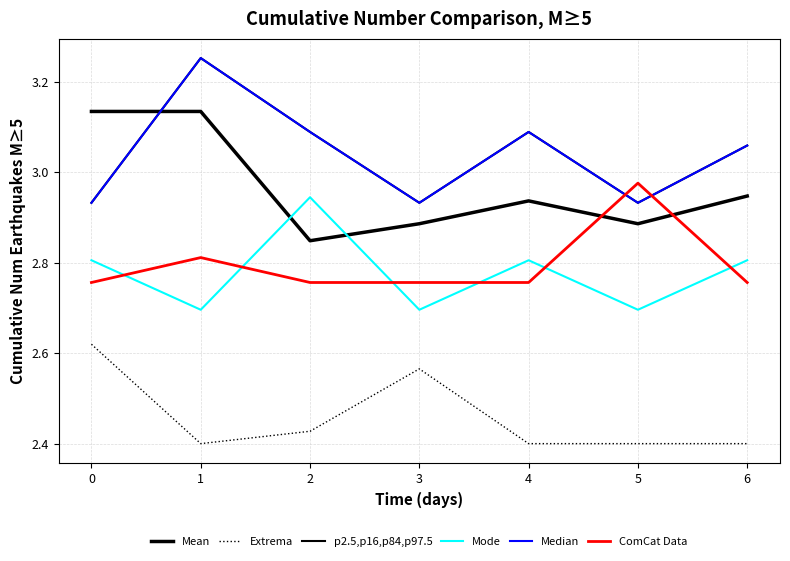

How many Median values are between 2 and 3?

3